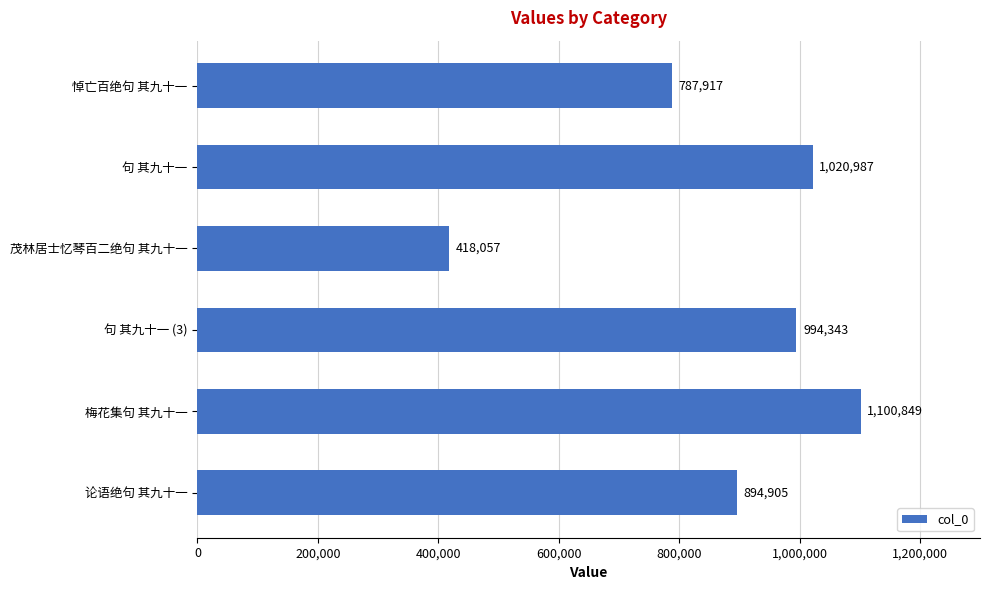

The chart shows a value of 894905 at 论语绝句 其九十一. True or false?

True